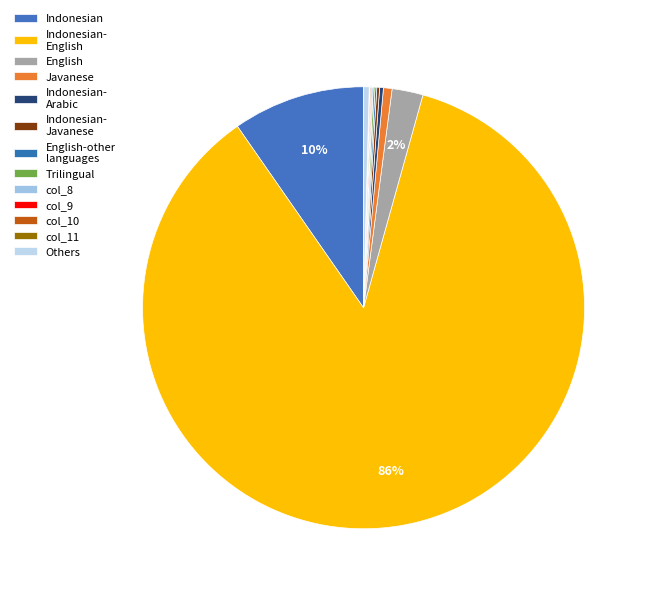

Is it true that col_9 is 1% of the pie?

False